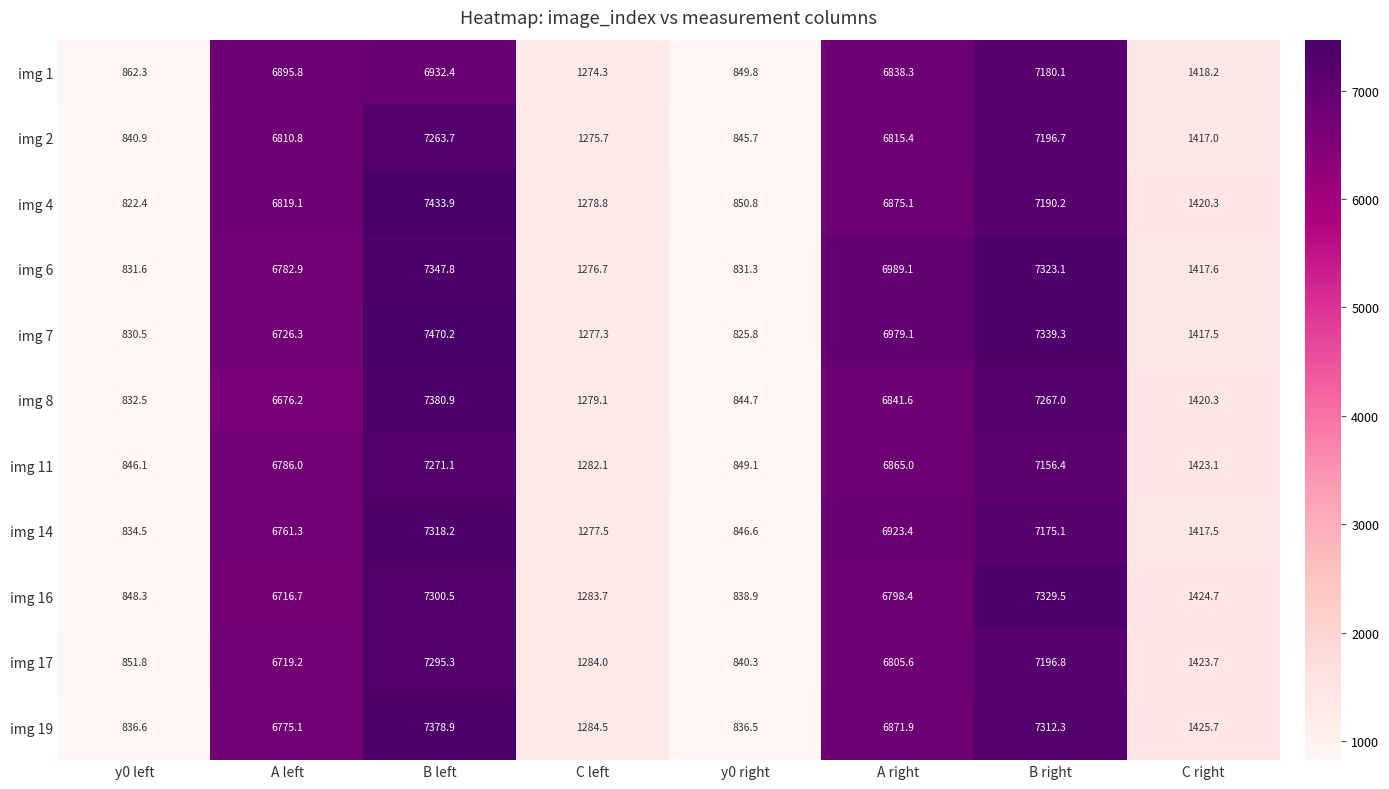

What is the difference between the maximum and second lowest values in the img 8 series?

6536.2